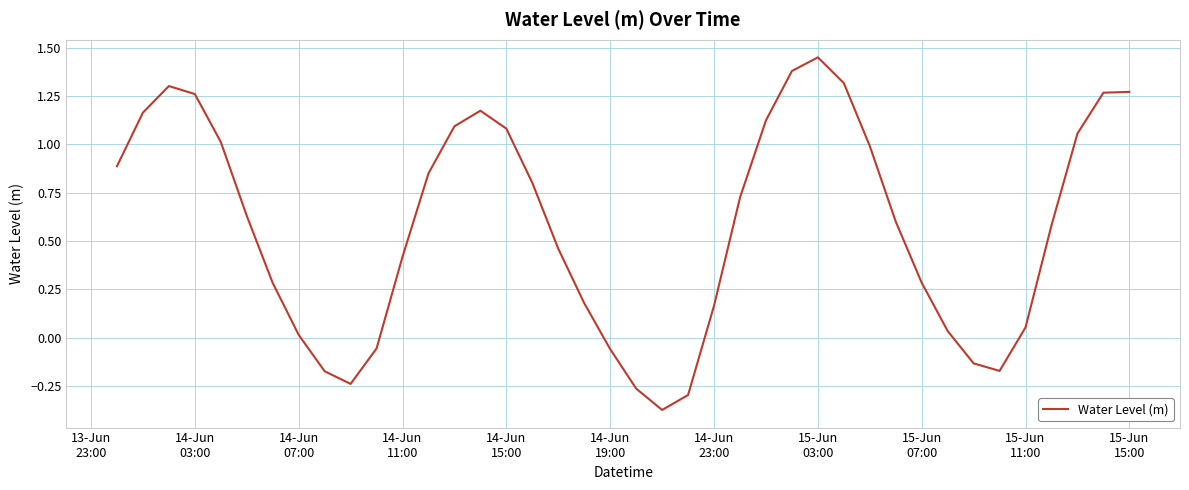

What is the difference between the maximum and minimum values?

1.8